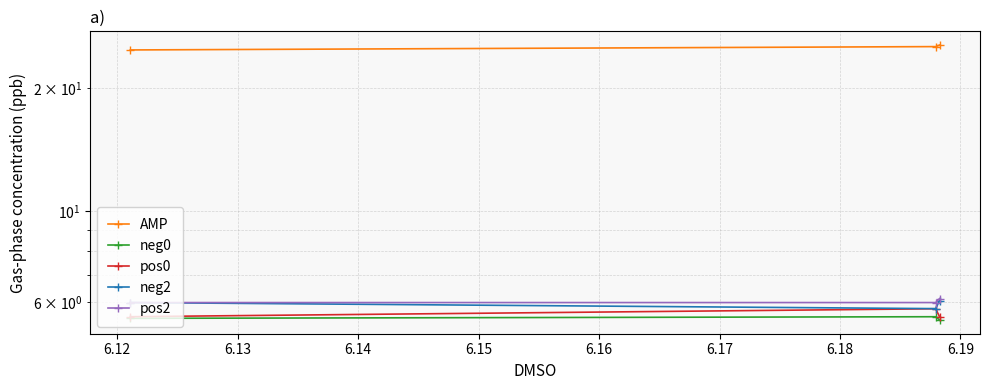

What is the difference between the maximum and second lowest values in the pos2 series?

0.1